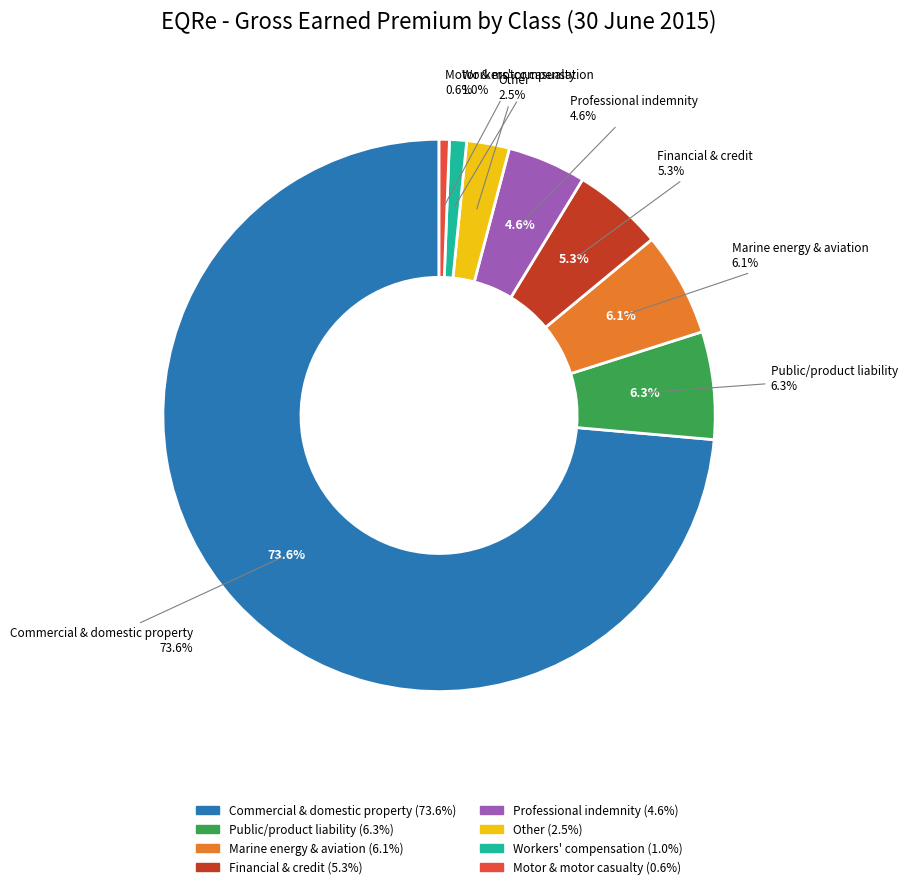

Is there any slice that represents more than half of the pie?

Yes